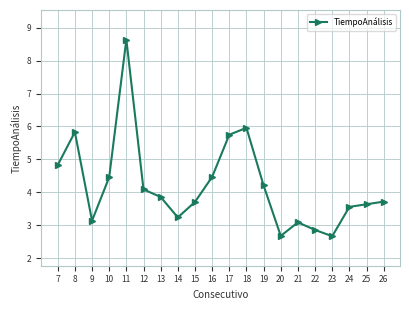

At which category does the chart reach its peak across all series?

11